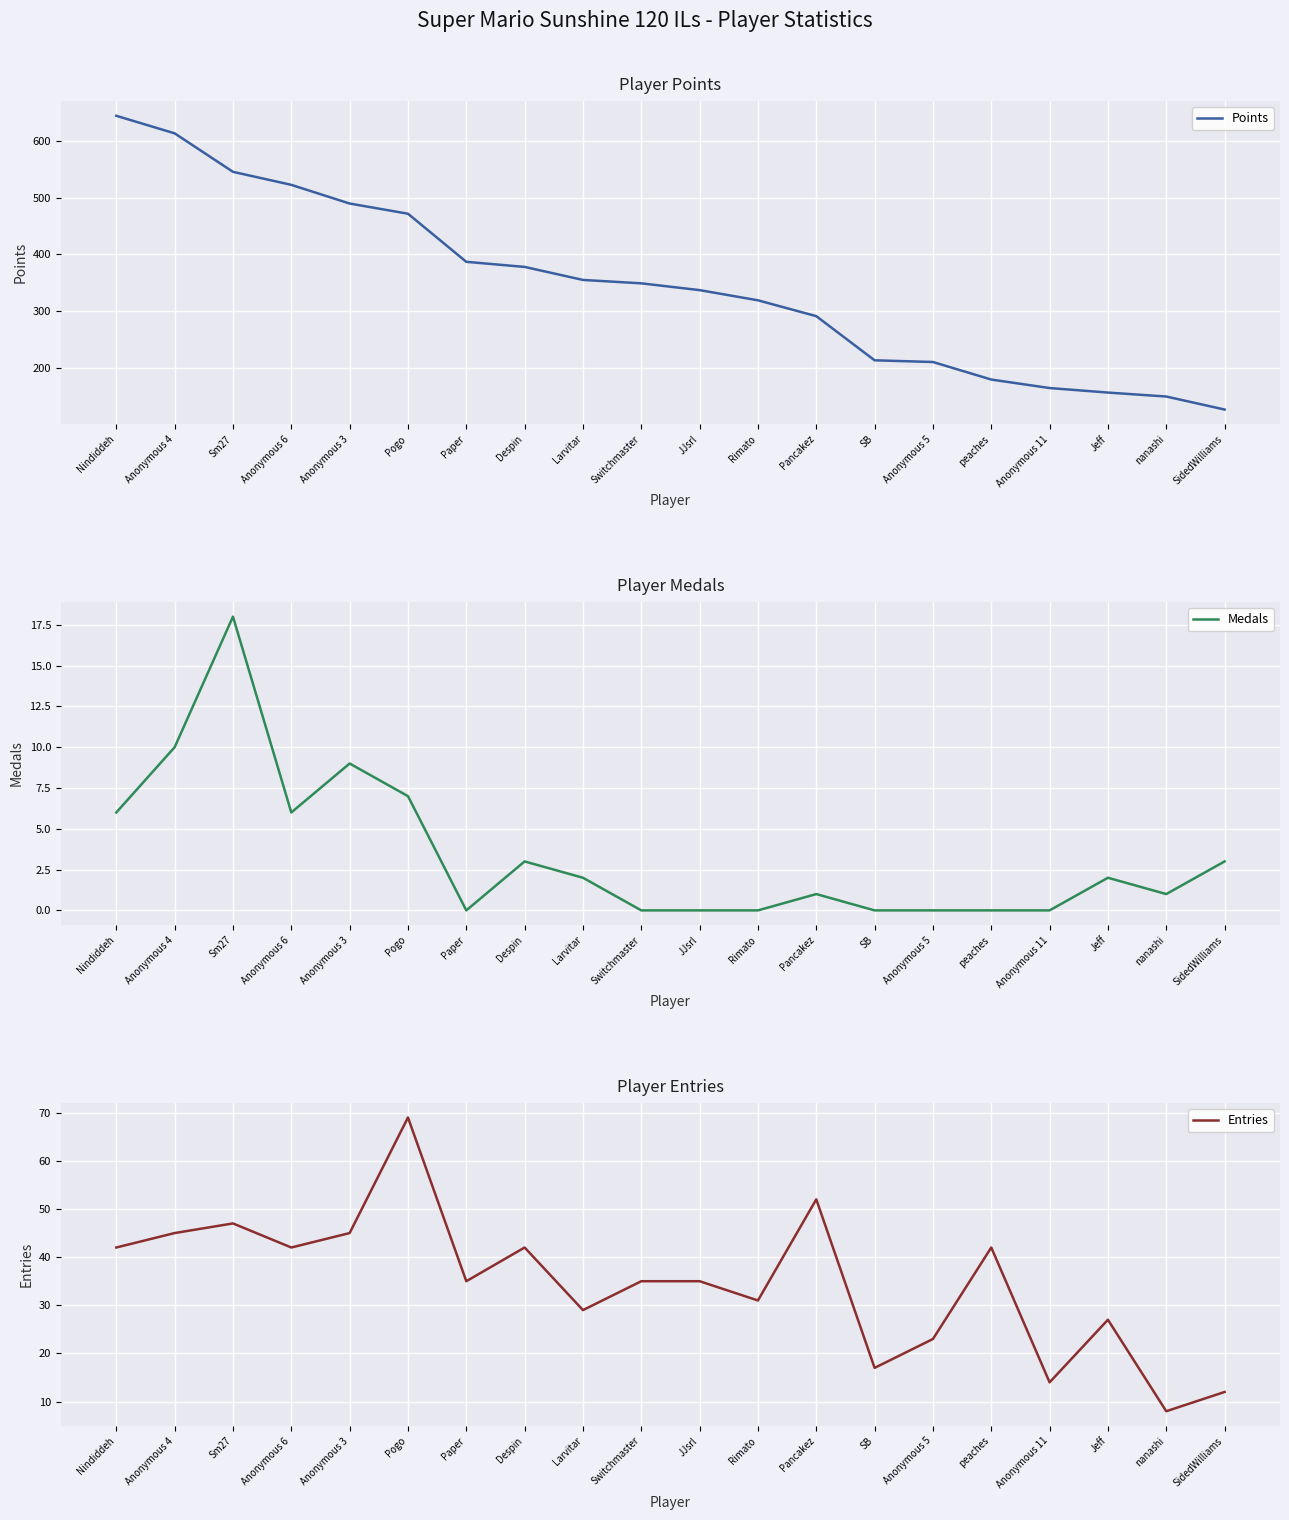

Which label corresponds to the smallest value in the chart?

Paper